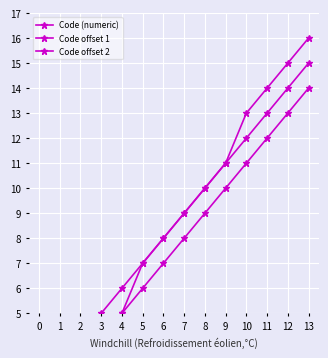

The Code offset 2 series shows 7 at 8. True or false?

False